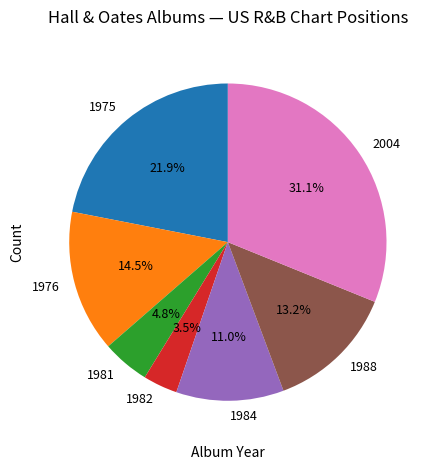

To the nearest percent, what is the average slice percentage?

14%